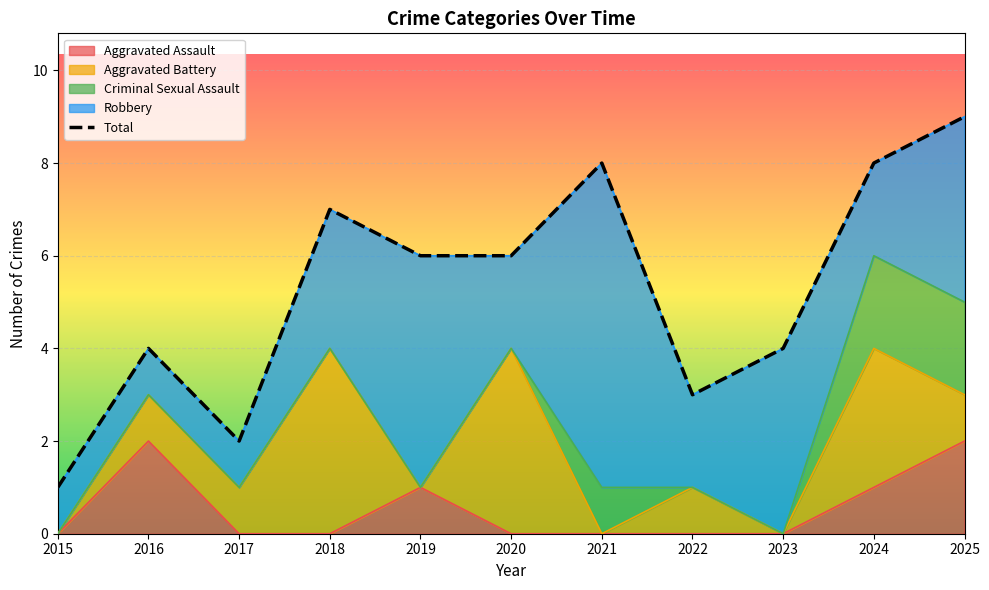

How many data points are less than 6?

5